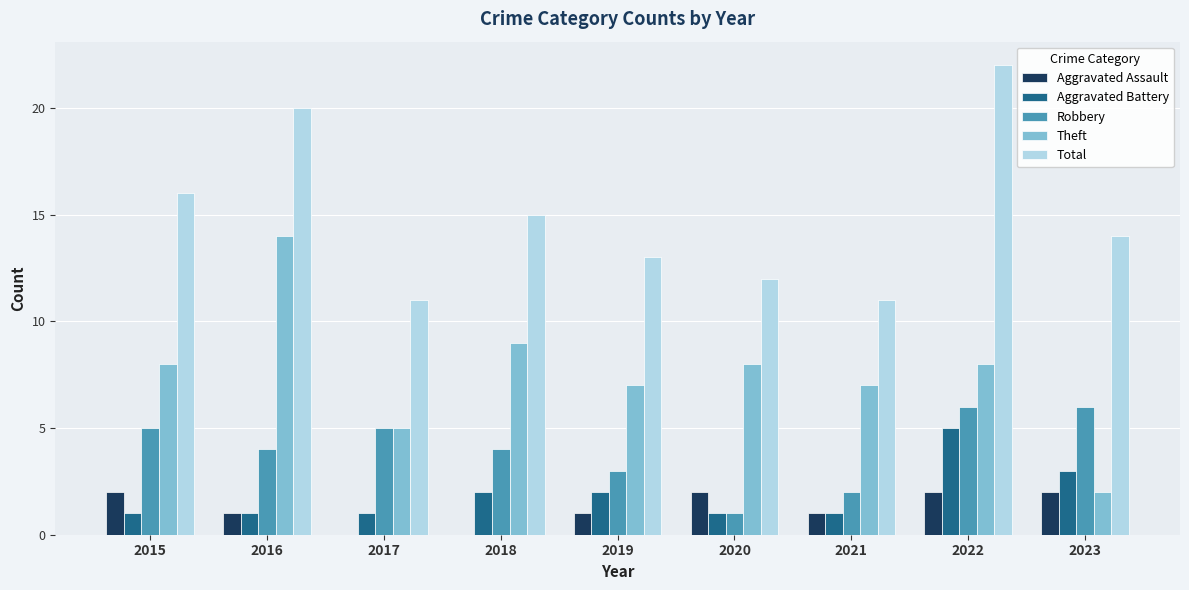

Reading left to right, list all the values displayed in this chart.

Aggravated Assault: 2015=2	2016=1	2017=0	2018=0	2019=1	2020=2	2021=1	2022=2	2023=2
Aggravated Battery: 2015=1	2016=1	2017=1	2018=2	2019=2	2020=1	2021=1	2022=5	2023=3
Robbery: 2015=5	2016=4	2017=5	2018=4	2019=3	2020=1	2021=2	2022=6	2023=6
Theft: 2015=8	2016=14	2017=5	2018=9	2019=7	2020=8	2021=7	2022=8	2023=2
Total: 2015=16	2016=20	2017=11	2018=15	2019=13	2020=12	2021=11	2022=22	2023=14